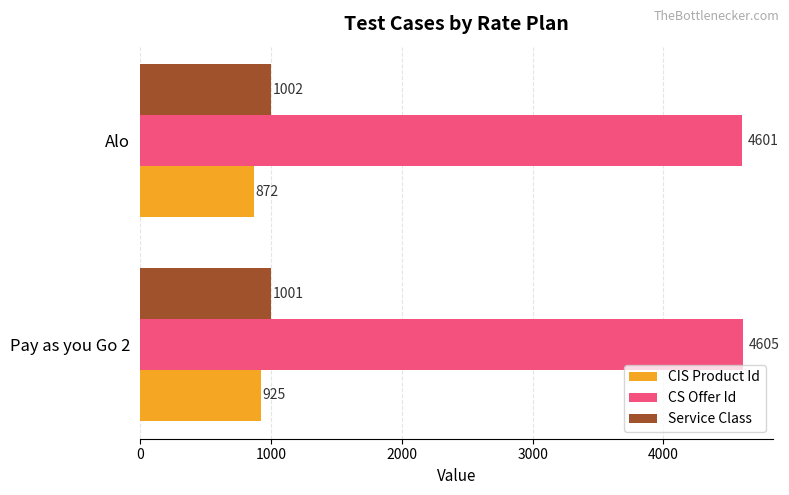

How many Service Class values are between 1001 and 1002?

2